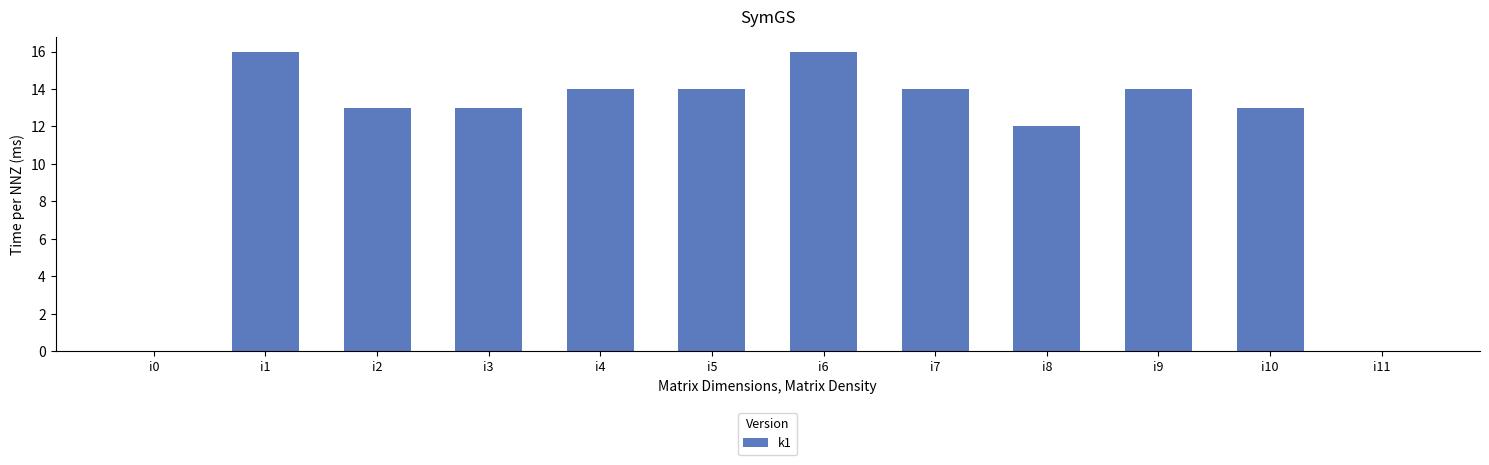

What is the sum of all values?

139